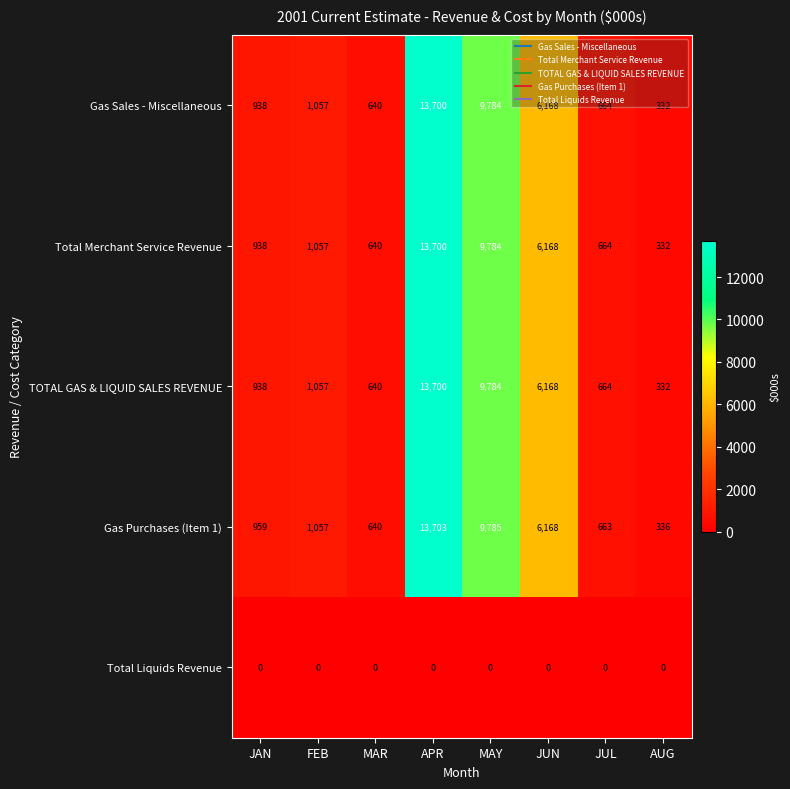

Count the number of categories in the chart.

8